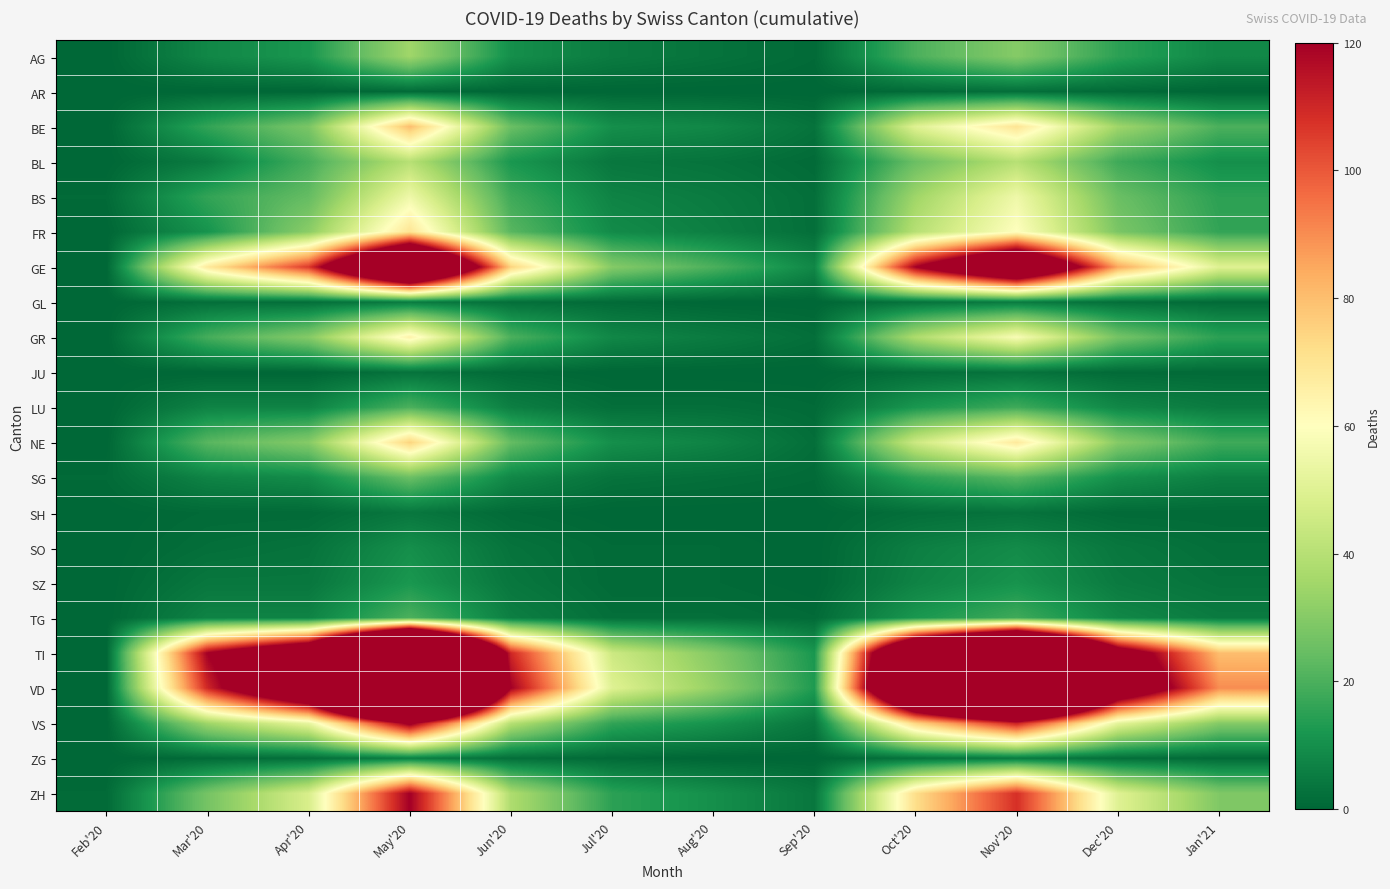

Which has a higher value, Apr'20 or Jan'21?

Apr'20